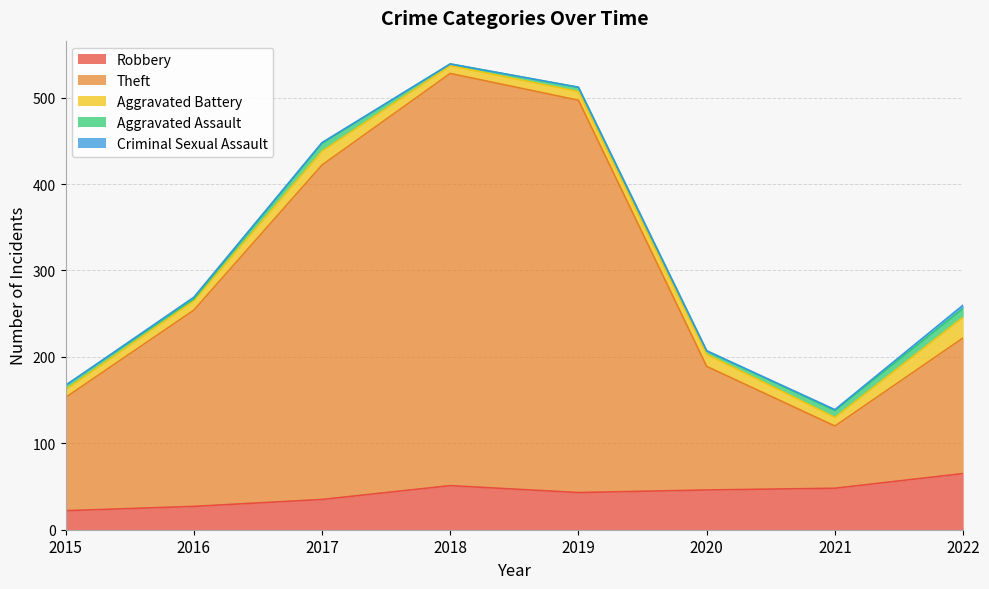

The Aggravated Battery series shows 15 at 2016. True or false?

False